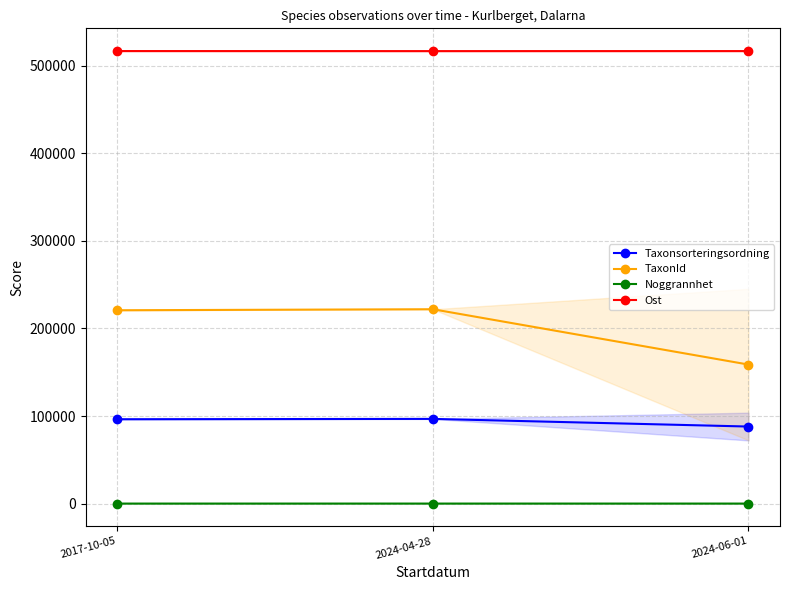

Which series has the widest spread of values?

TaxonId